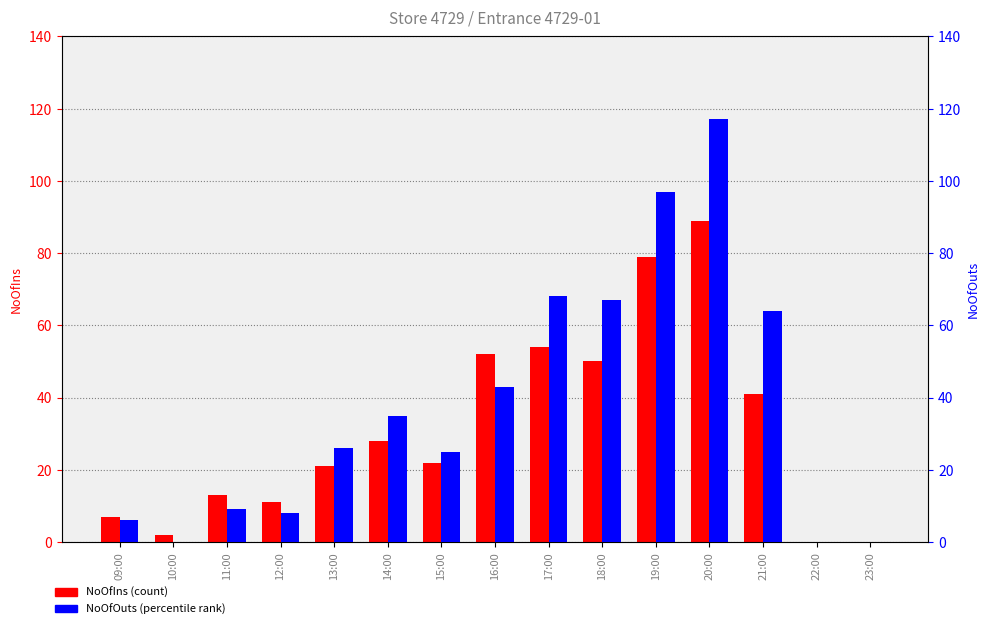

What is the average value of the NoOfOuts series?

38